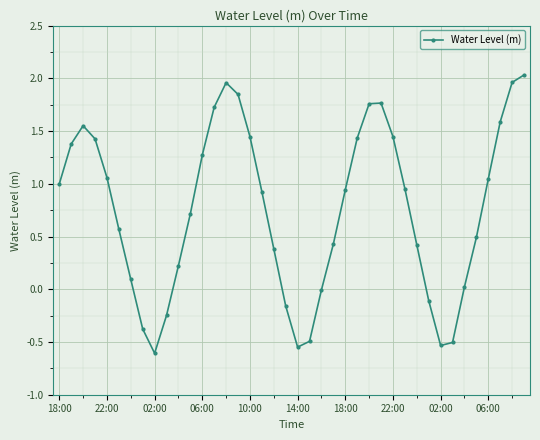

What is the value of the 13th point from the left?

1.3